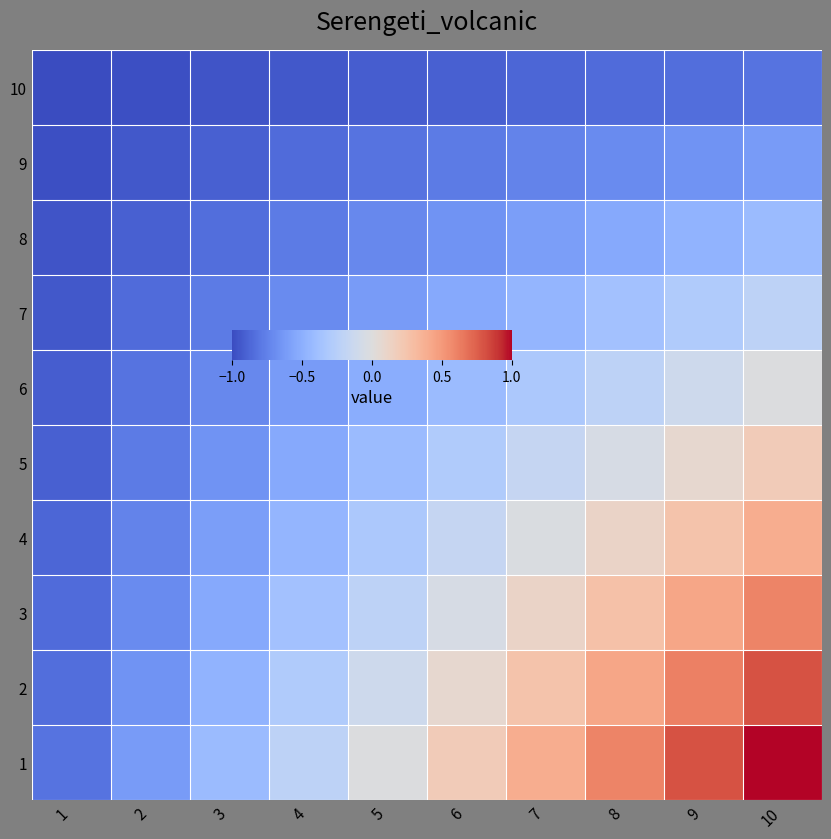

Which label corresponds to the smallest value in the chart?

1